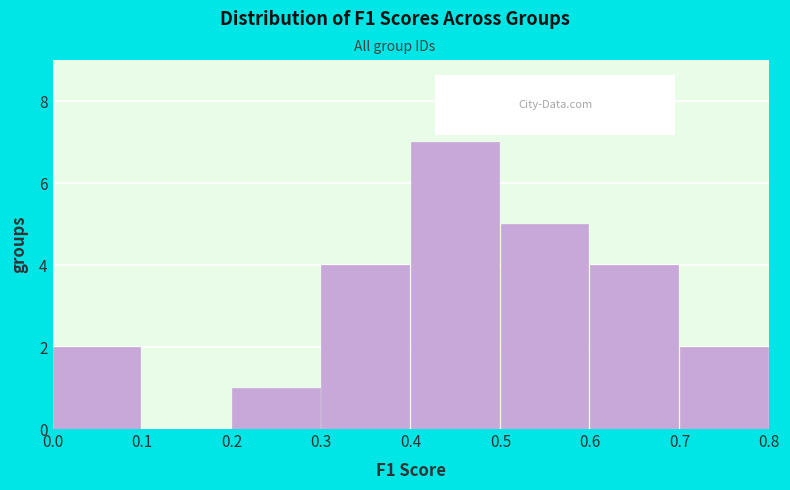

Reading left to right, list every bar in this chart as the range it spans on the x-axis followed by its height. The values are not printed on the chart, so give them approximately, as read against the axis.

0.0 to 0.1: 2
0.1 to 0.2: 0
0.2 to 0.3: 1
0.3 to 0.4: 4
0.4 to 0.5: 7
0.5 to 0.6: 5
0.6 to 0.7: 4
0.7 to 0.8: 2